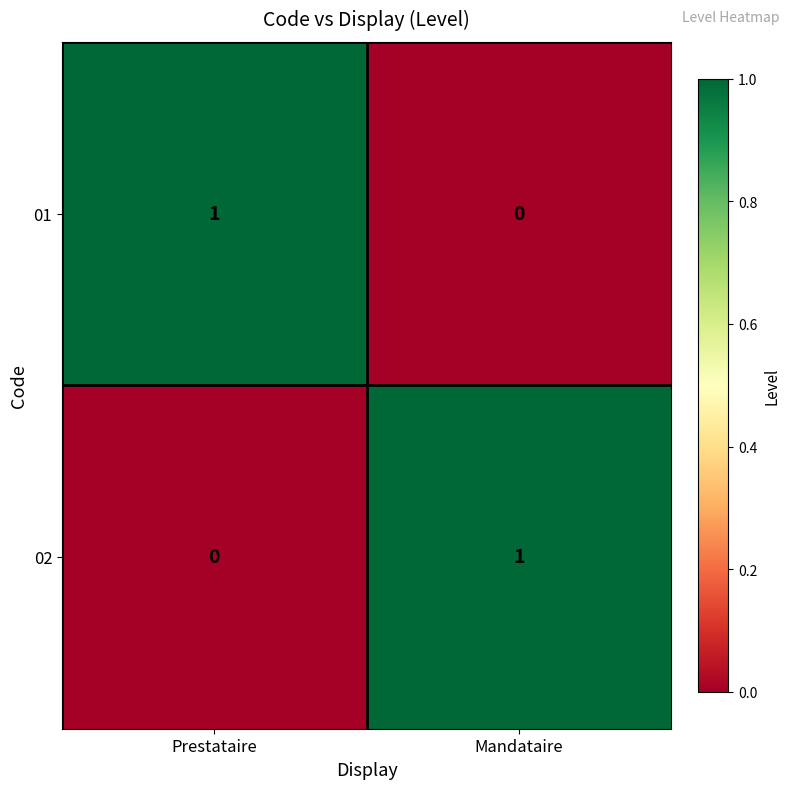

Is it true that 01 equals 0 at Mandataire?

True